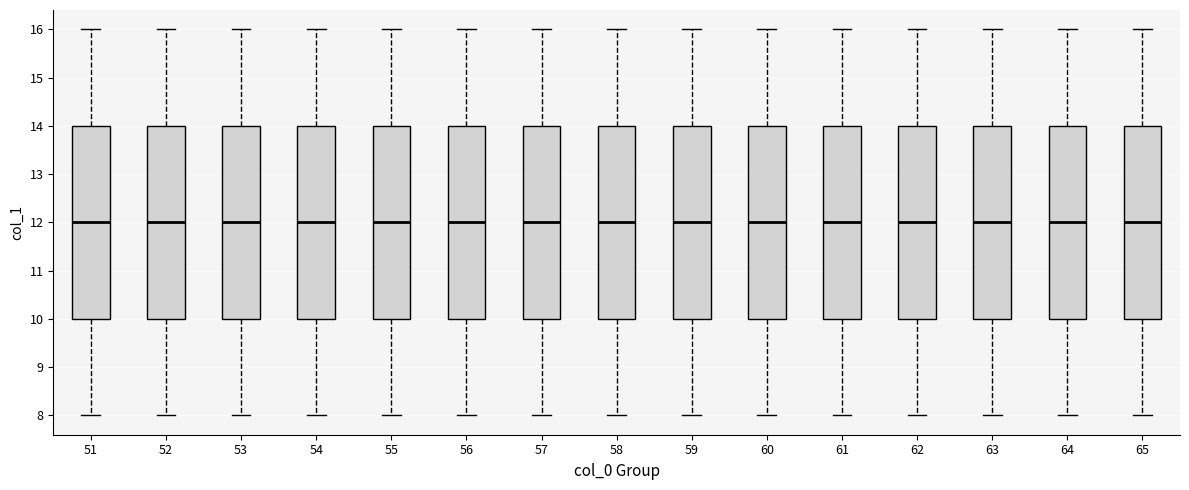

Reading left to right, read every box against the y-axis: the position of its median line, the range the box covers, and the ends of its whiskers. The values are not printed on the chart, so give them approximately, as read against the axis.

51: median 12, box 10 to 14, whiskers 8 to 16
52: median 12, box 10 to 14, whiskers 8 to 16
53: median 12, box 10 to 14, whiskers 8 to 16
54: median 12, box 10 to 14, whiskers 8 to 16
55: median 12, box 10 to 14, whiskers 8 to 16
56: median 12, box 10 to 14, whiskers 8 to 16
57: median 12, box 10 to 14, whiskers 8 to 16
58: median 12, box 10 to 14, whiskers 8 to 16
59: median 12, box 10 to 14, whiskers 8 to 16
60: median 12, box 10 to 14, whiskers 8 to 16
61: median 12, box 10 to 14, whiskers 8 to 16
62: median 12, box 10 to 14, whiskers 8 to 16
63: median 12, box 10 to 14, whiskers 8 to 16
64: median 12, box 10 to 14, whiskers 8 to 16
65: median 12, box 10 to 14, whiskers 8 to 16